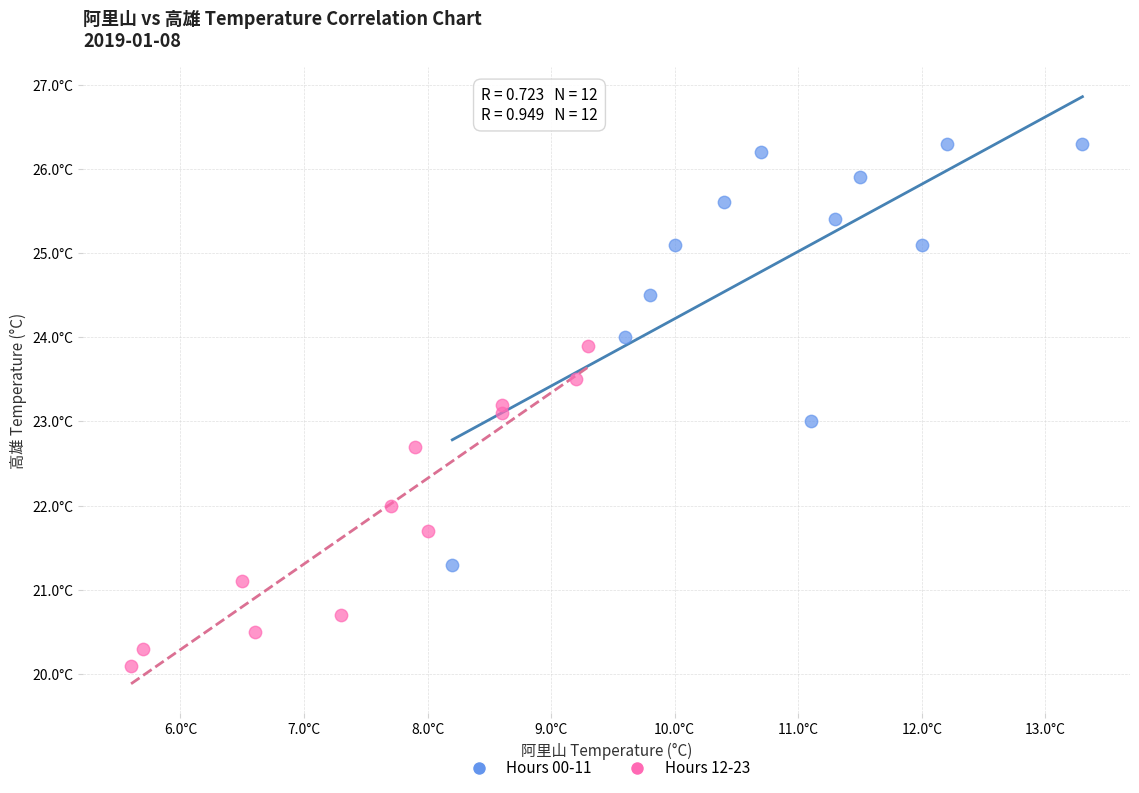

What are all the series names shown in the legend?

Hours 00-11, Hours 12-23